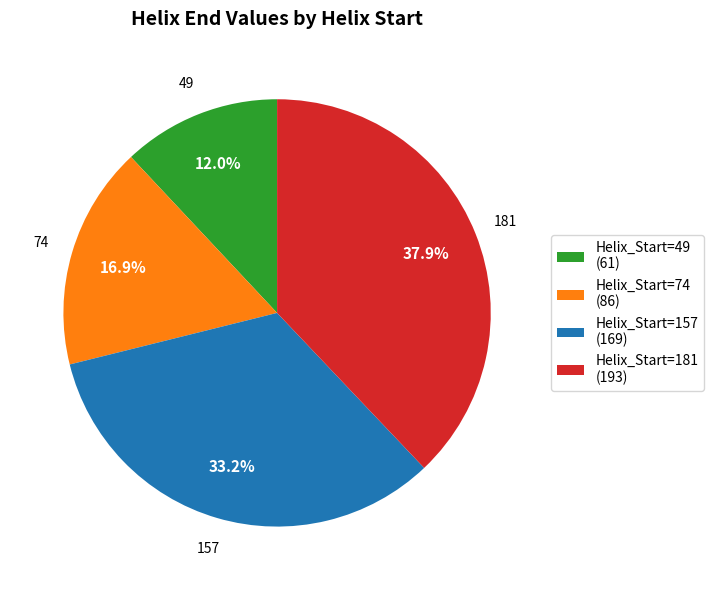

Is the sum of Helix_Start=49 (61) and Helix_Start=181 (193) greater than half?

No